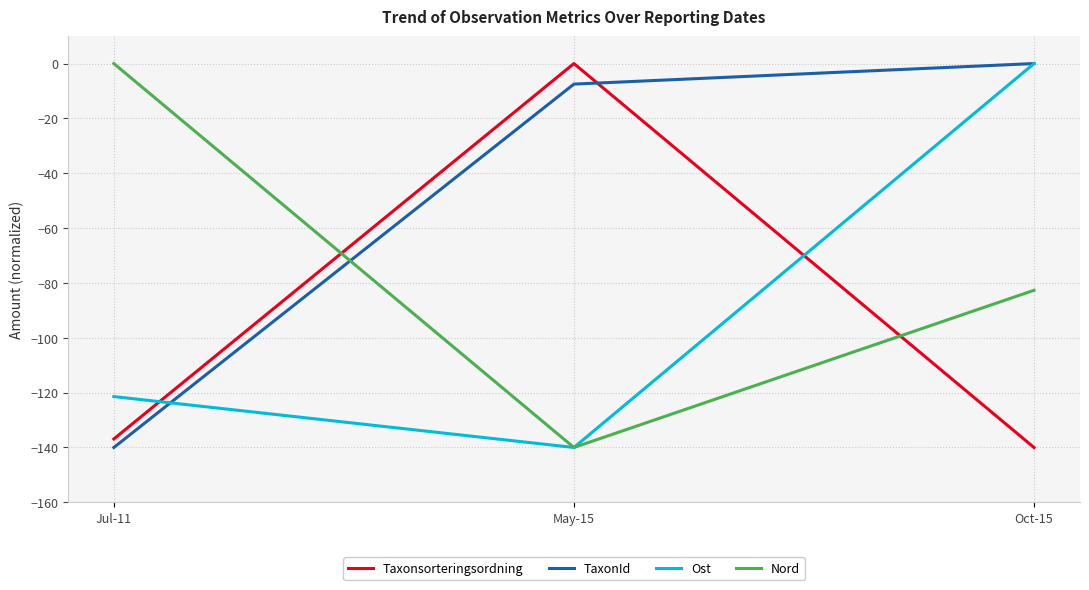

What is the average value of the Ost series?

-87.1